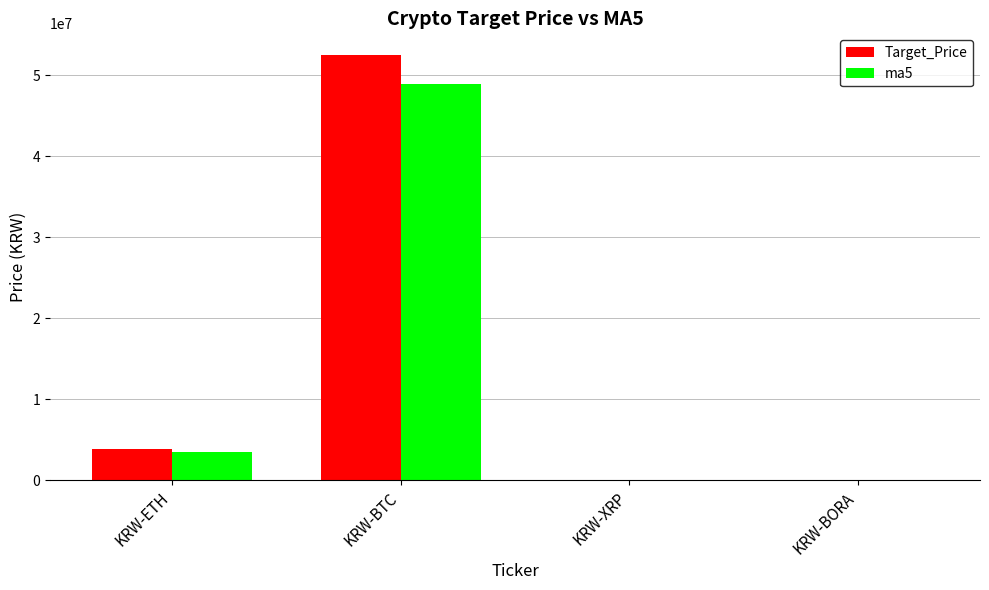

What is the sum of all ma5 values?

52441117.8